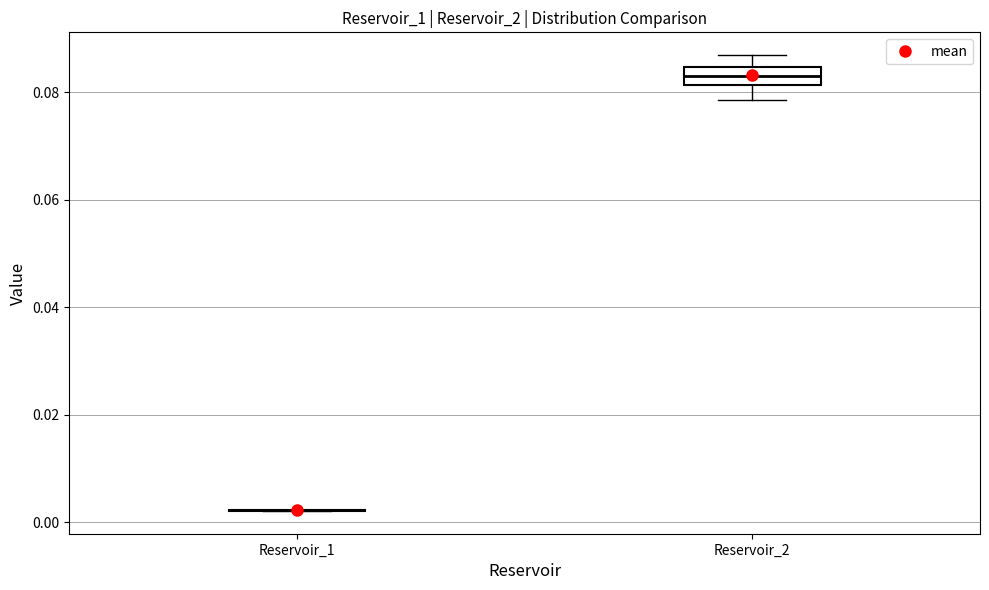

Reading left to right, read every box against the y-axis: the position of its median line, the range the box covers, and the ends of its whiskers. The values are not printed on the chart, so give them approximately, as read against the axis.

Reservoir_1: box collapsed to a line at 0.002, whiskers 0.002 to 0.002
Reservoir_2: median 0.084 (inside the box), box 0.082 to 0.084, whiskers 0.078 to 0.086